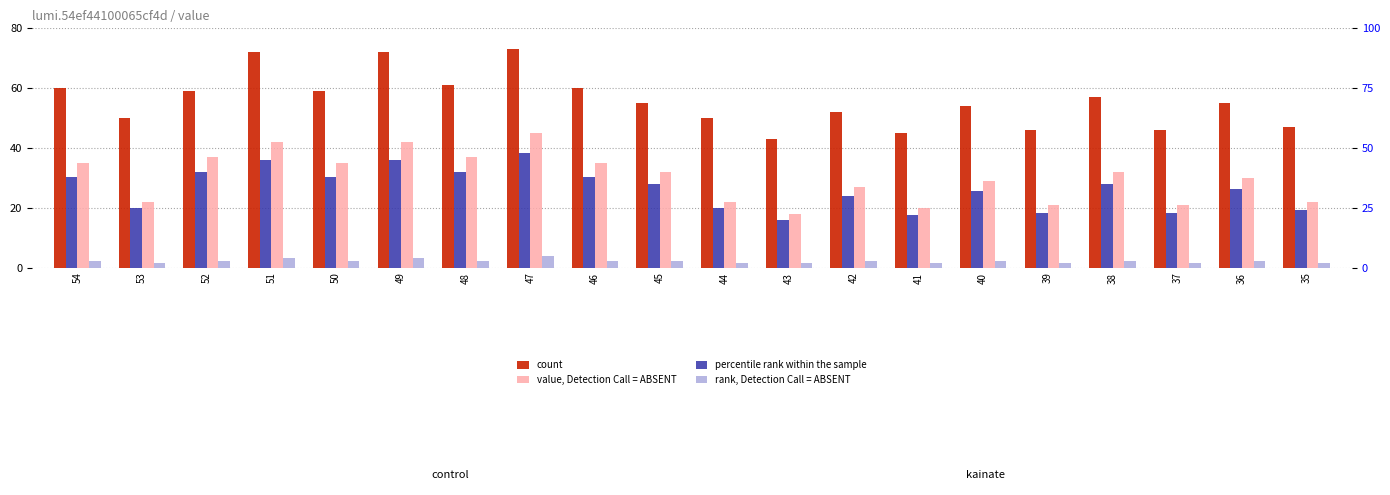

Which category has the lowest value across all series?

53